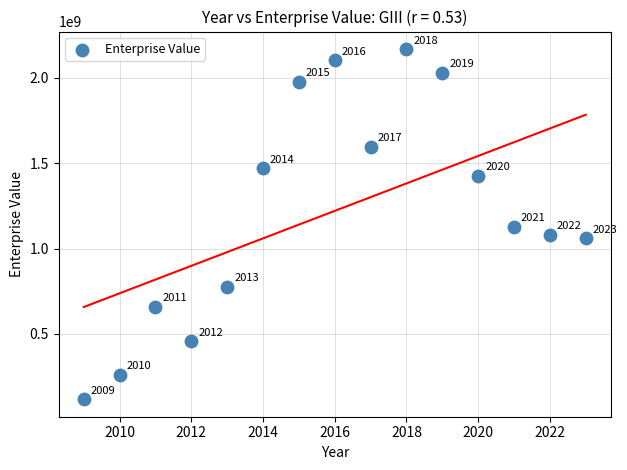

What Y value in the scatter plot is closest to 1143091500?

1126400380